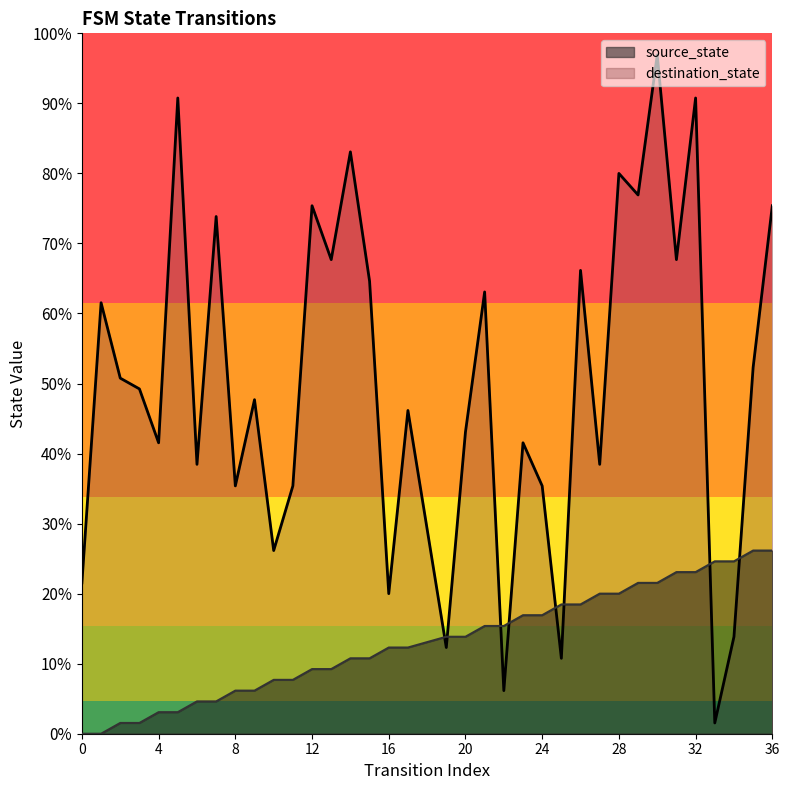

The source_state series shows 10 at 13. True or false?

False